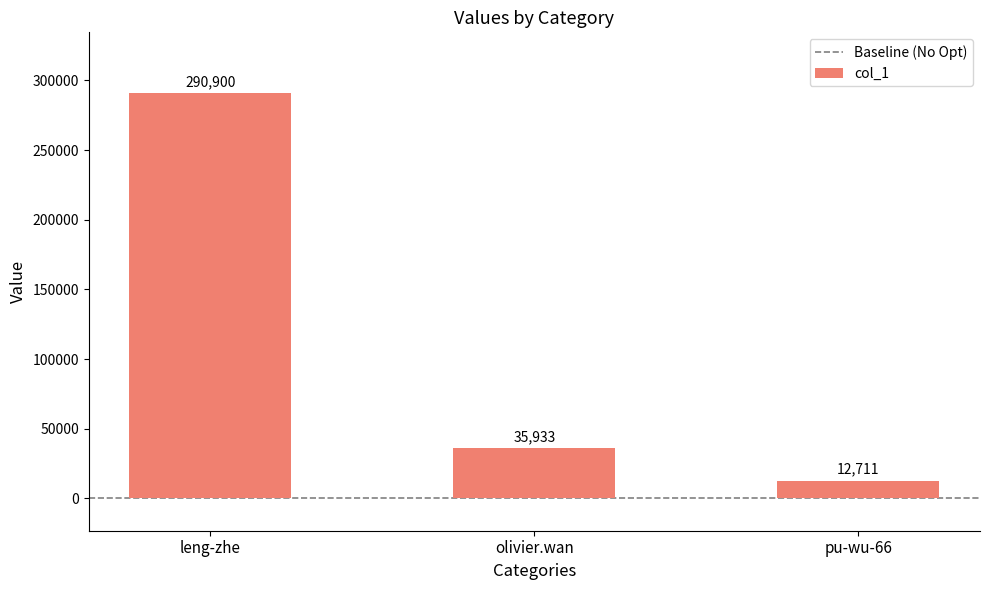

At which label is the value closest to 151805?

olivier.wan